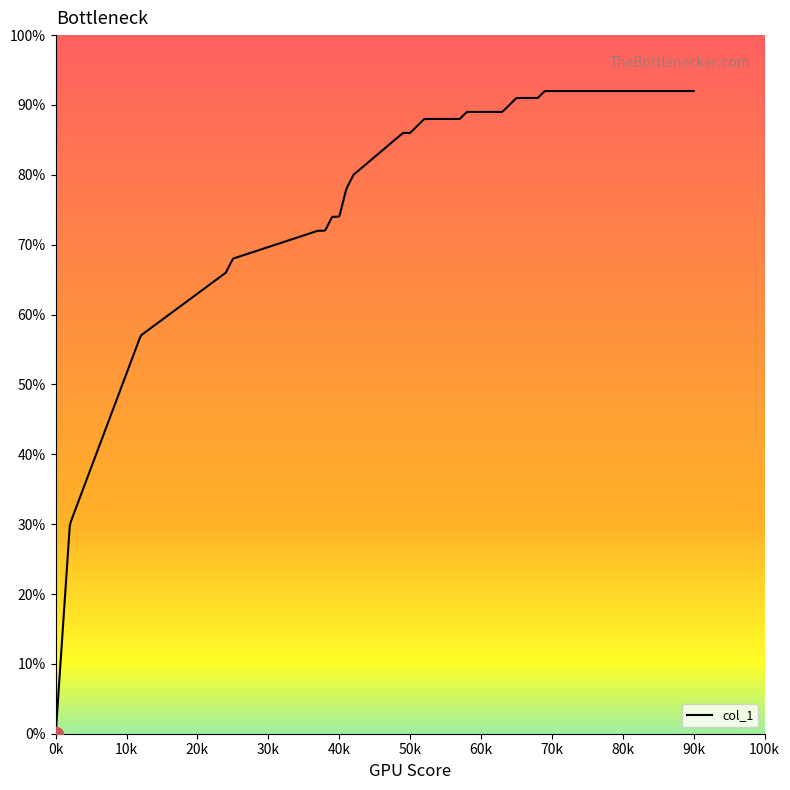

What is the maximum value shown in the chart?

0.9